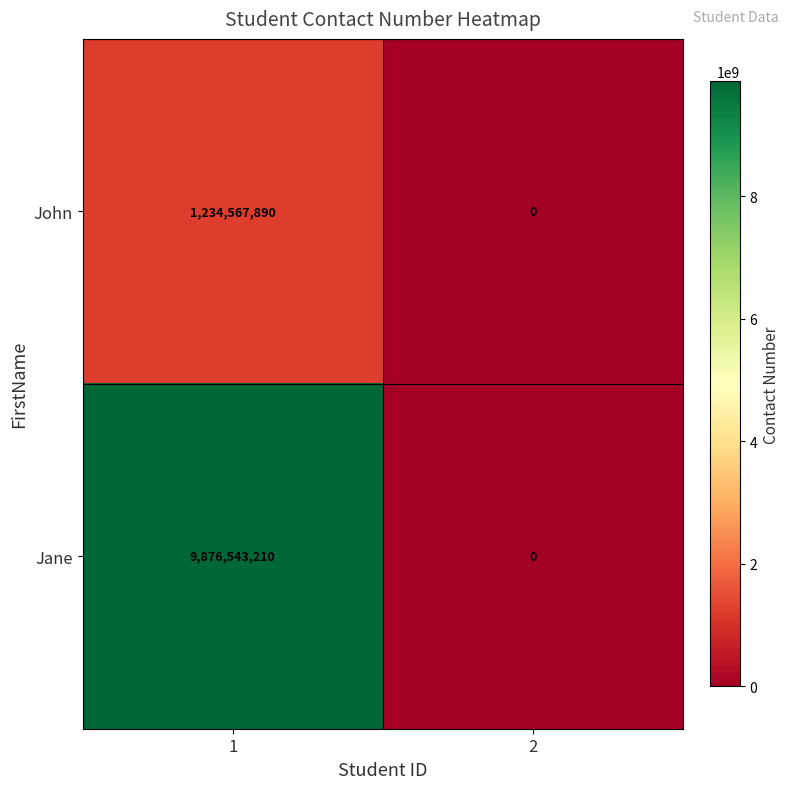

At which category is the sum across all series the highest?

1